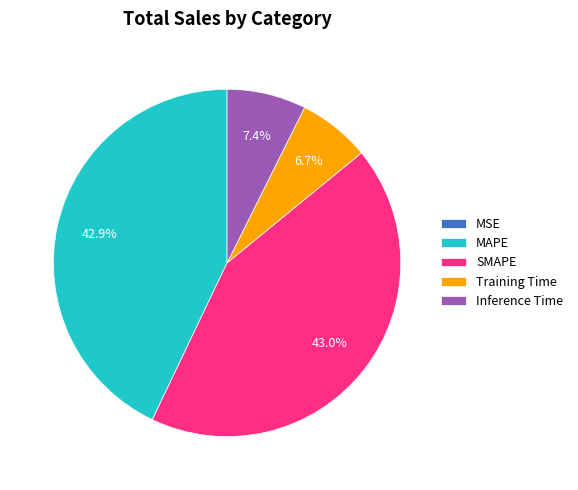

Between Inference Time and MAPE, which is larger?

MAPE